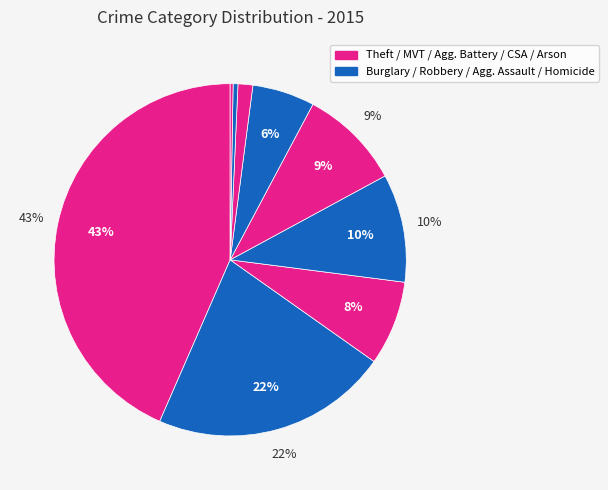

Which category has the smallest portion of the pie?

Arson